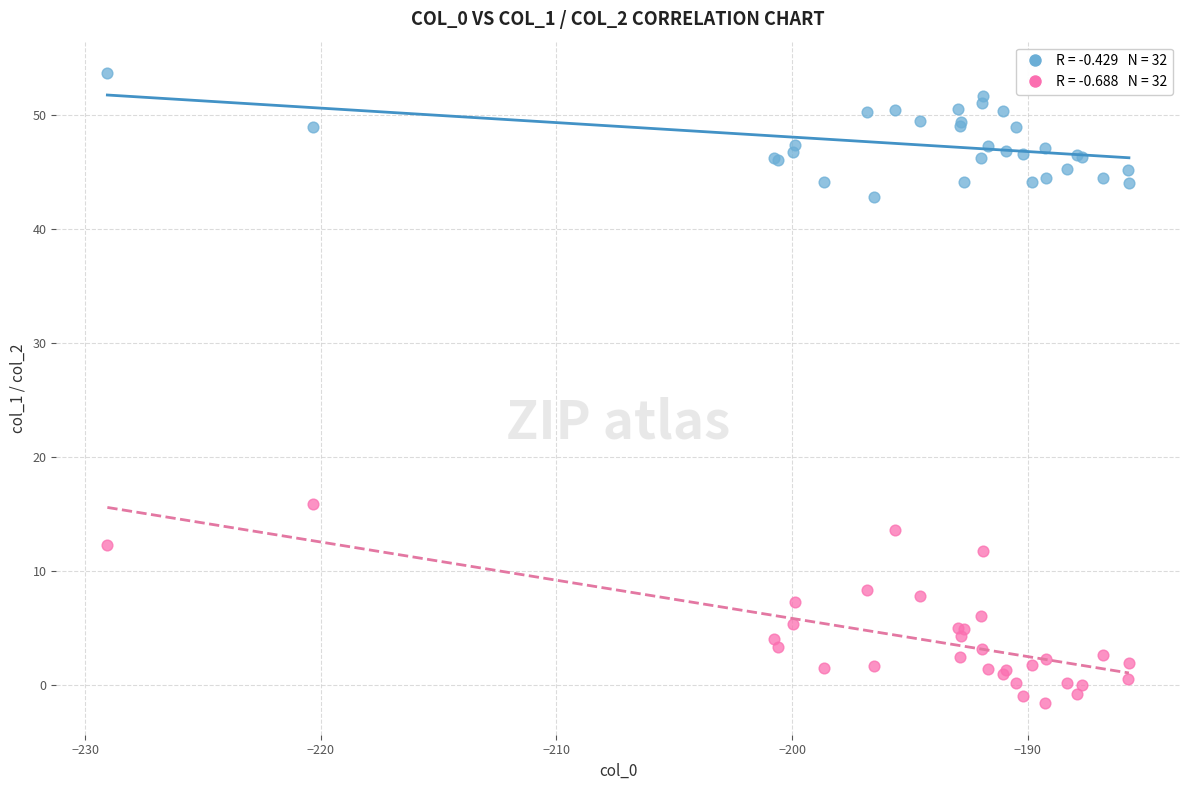

Across all series, what Y value is closest to 26?

15.9